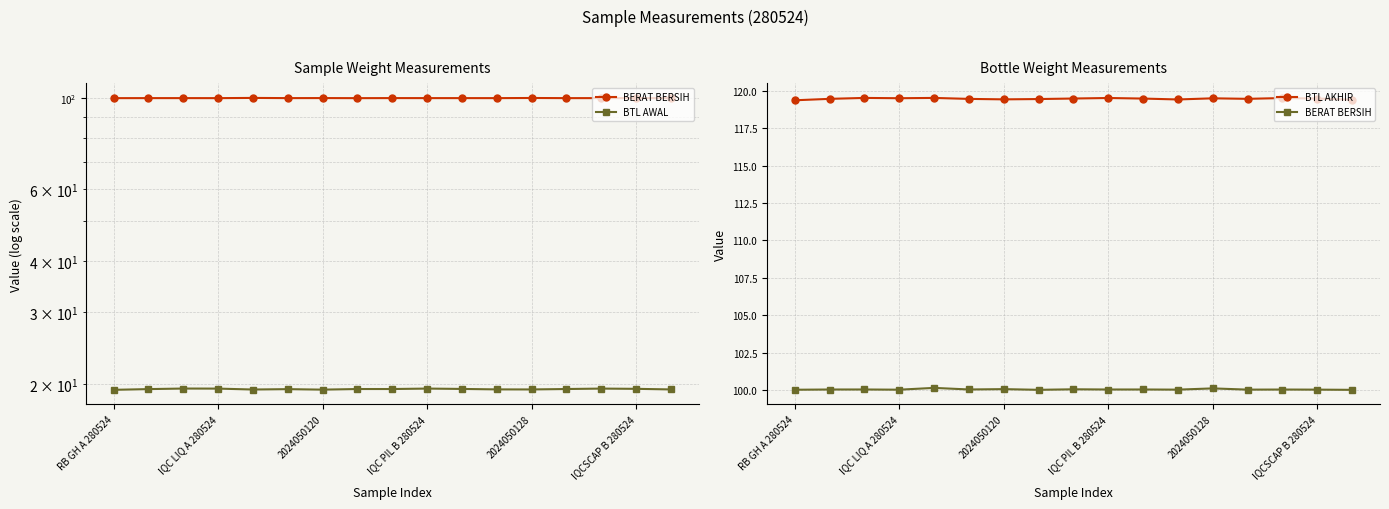

True or false: BERAT BERSIH and BTL AWAL intersect in this chart.

False